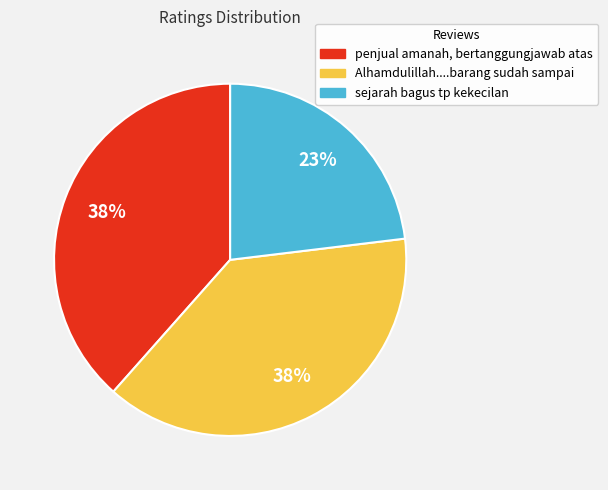

To the nearest percent, what is the difference between the largest and smallest slice percentages?

15%